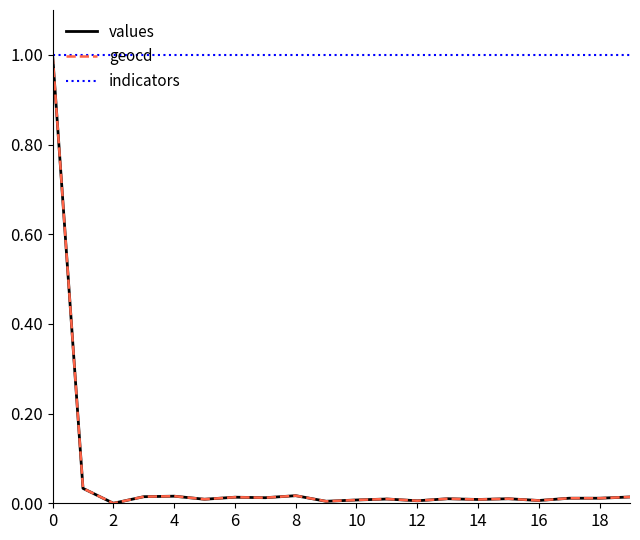

What is the greatest value displayed?

1.0